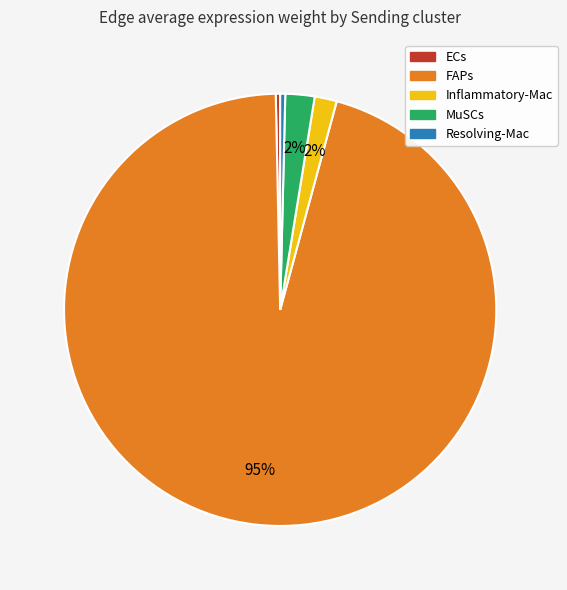

Combined, do MuSCs and FAPs account for over 50%?

Yes